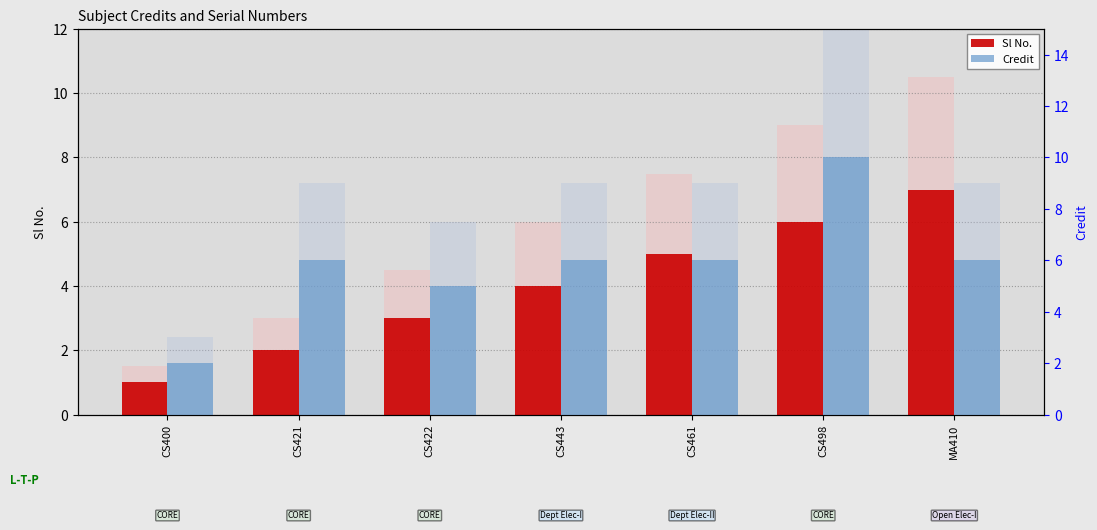

List the labels in order of Sl No. value, largest first.

MA410, CS498, CS461, CS443, CS422, CS421, CS400